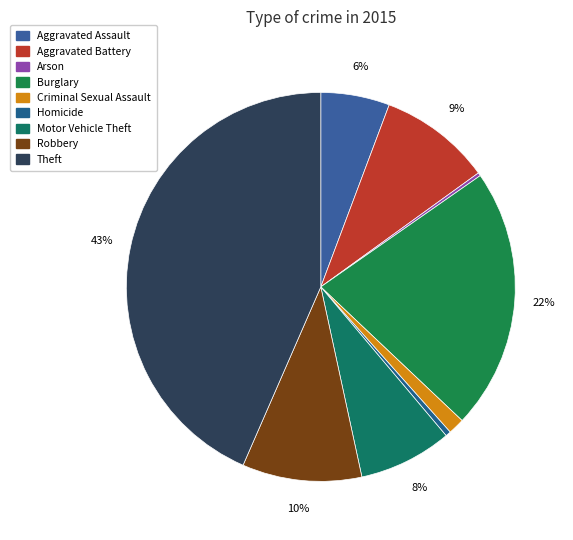

To the nearest percent, what percentage of the pie is Theft?

43%